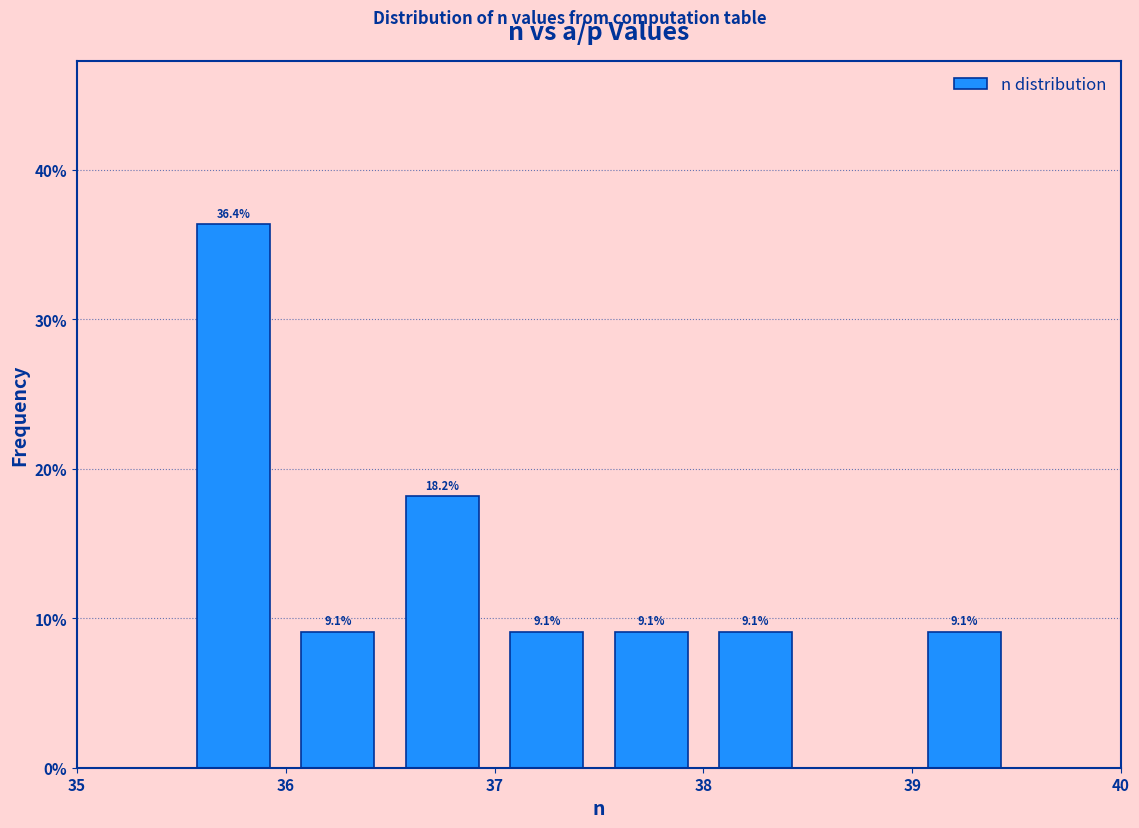

Which range on the x-axis has the tallest bar?

35.5 to 36.0